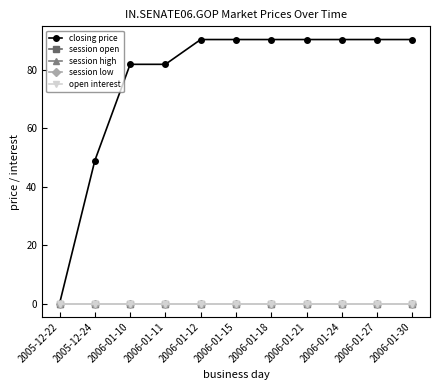

Is this an area chart (filled region under the line)?

No